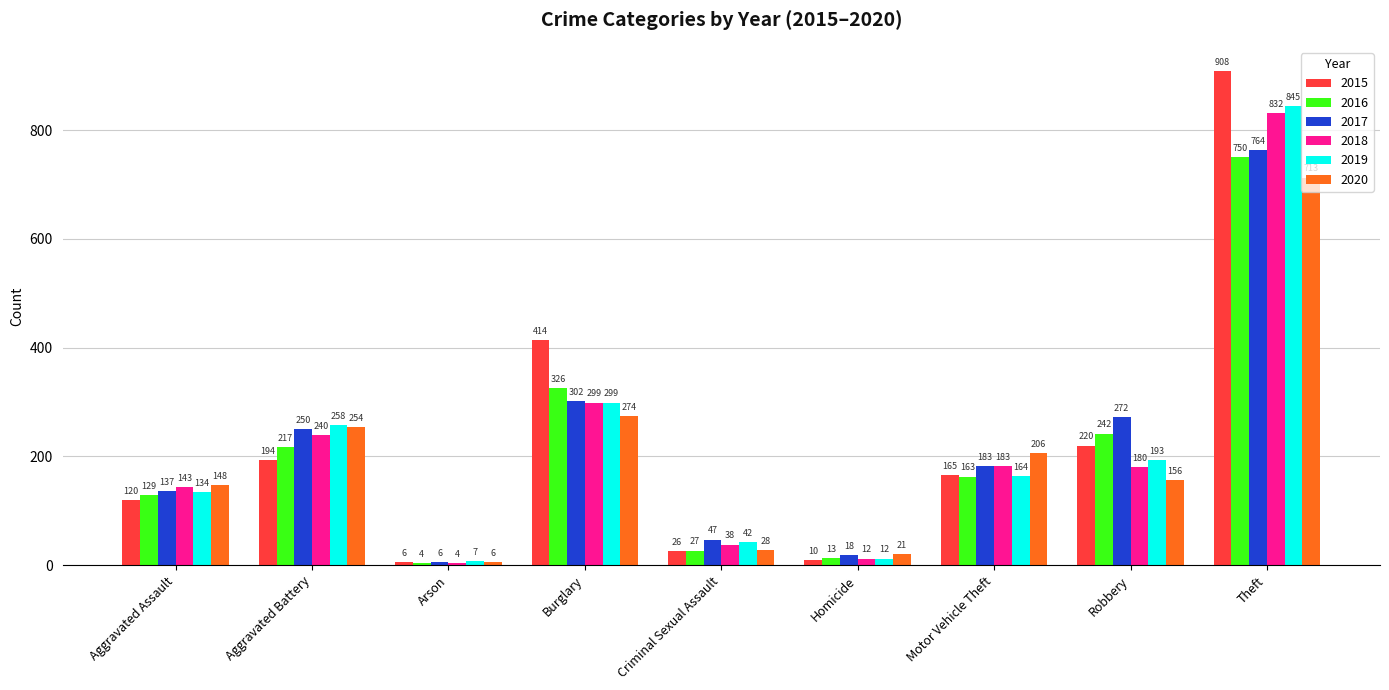

How many distinct data groups are displayed?

6